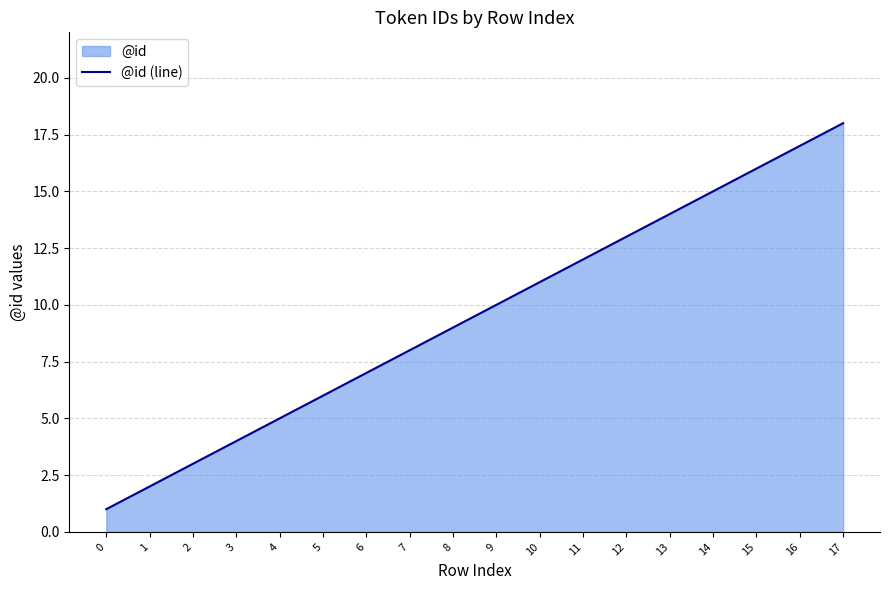

True or false: the data shows 3 at 1.

False